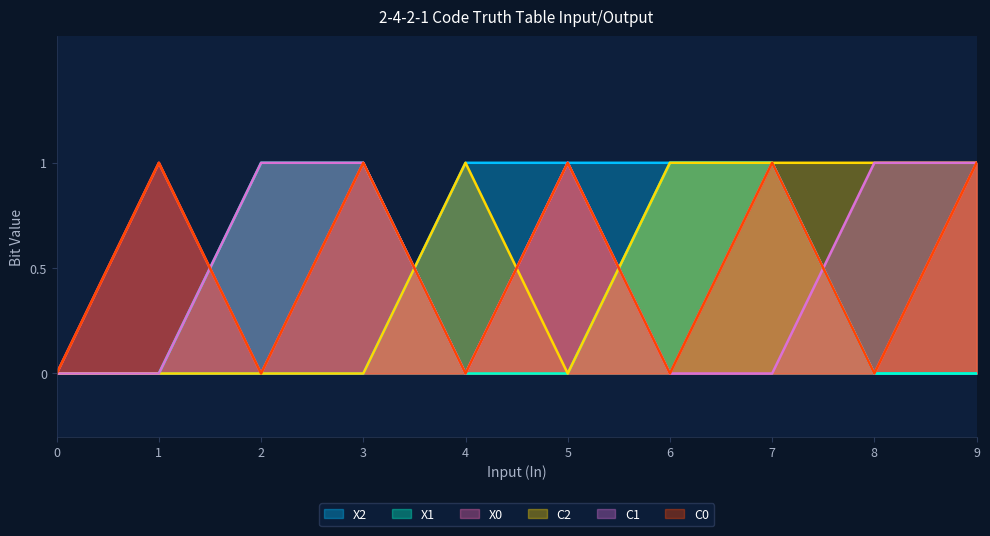

What is the sum of all C2 values?

5